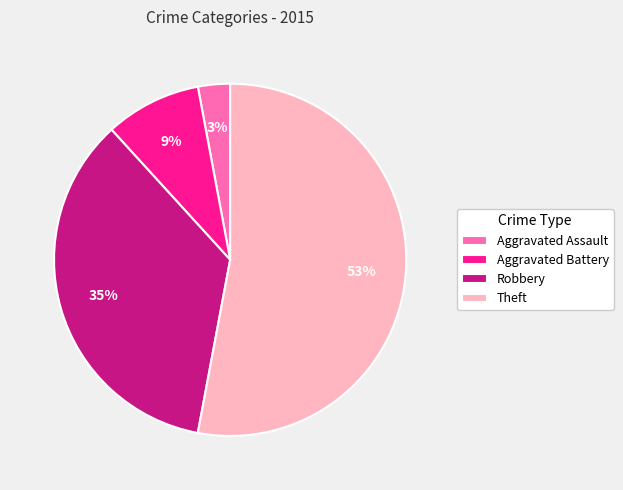

What is the smallest slice in the pie chart?

Aggravated Assault